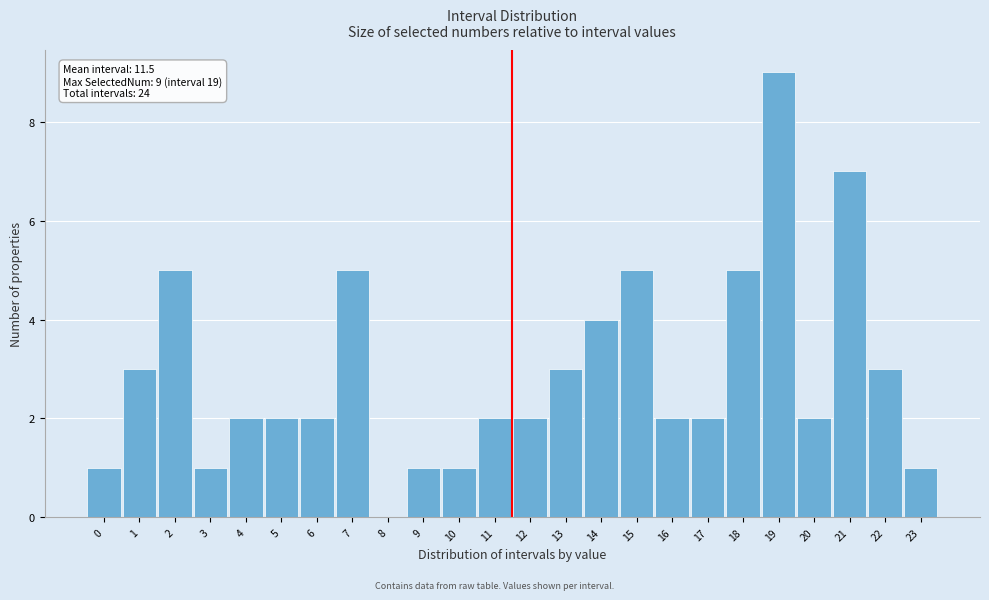

Reading right to left, transcribe all the data shown in this chart.

23=1	22=3	21=7	20=2	19=9	18=5	17=2	16=2	15=5	14=4	13=3	12=2	11=2	10=1	9=1	8=0	7=5	6=2	5=2	4=2	3=1	2=5	1=3	0=1